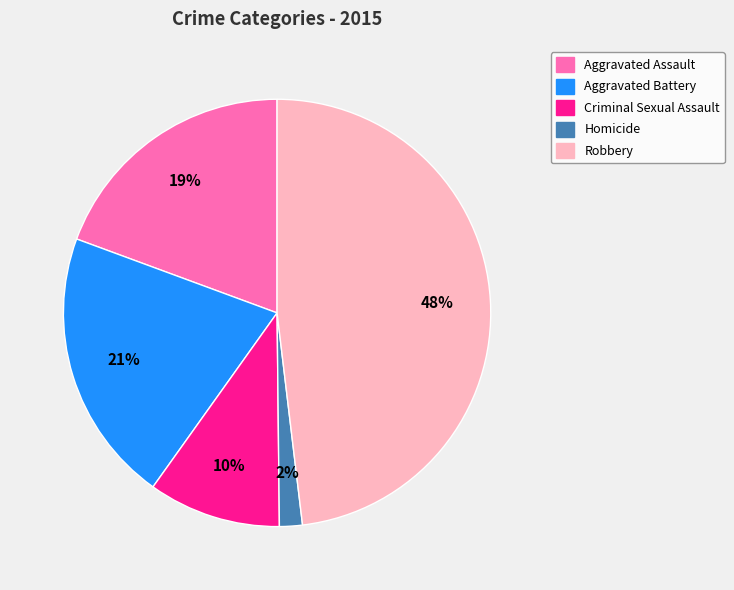

Does Aggravated Assault represent more than half of the total?

No